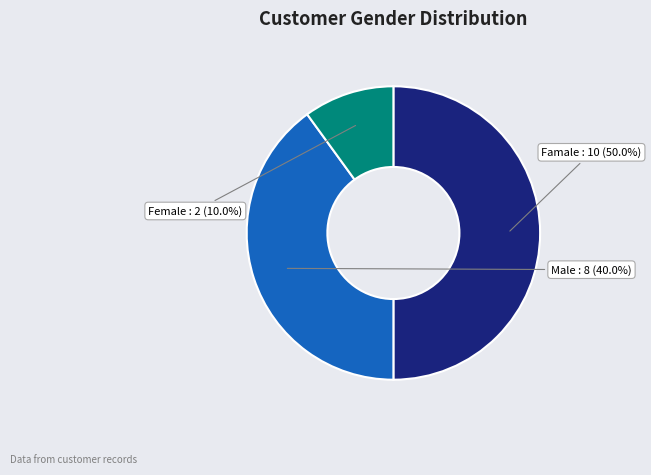

How many slices are in this pie chart?

3